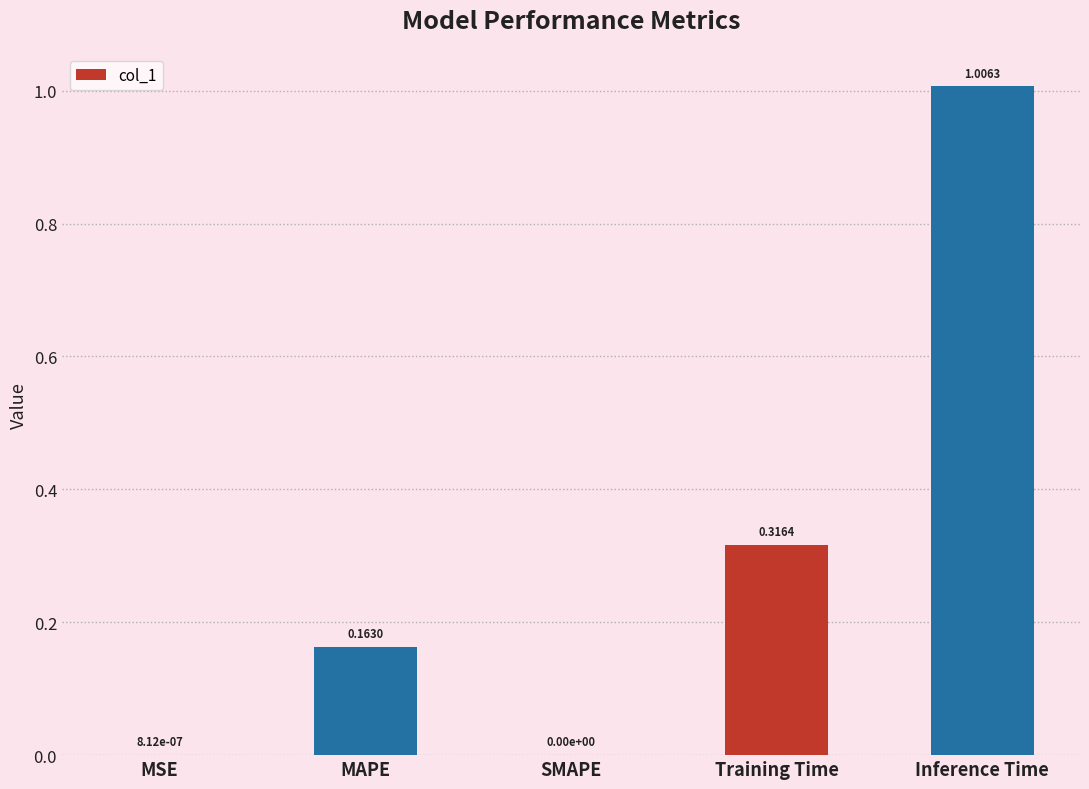

Does the chart contain stacked bars?

No